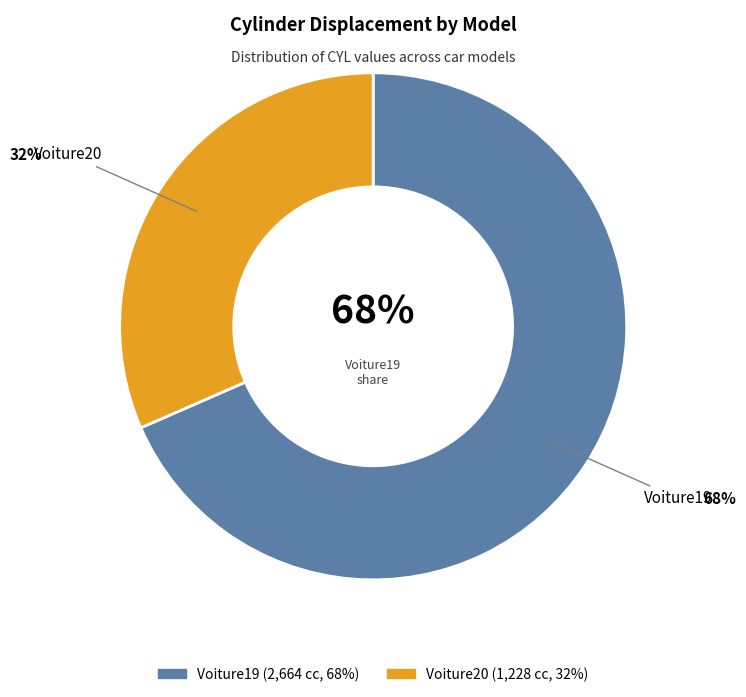

To the nearest percent, what is the average slice percentage?

50%